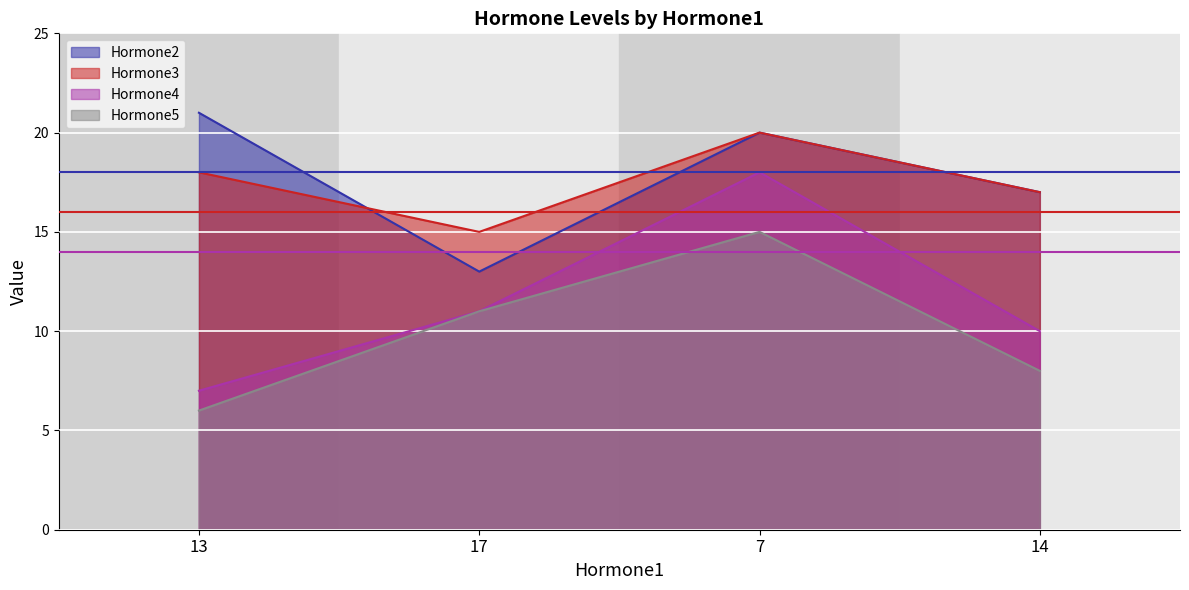

Which category has the lowest value in the Hormone3 series?

17